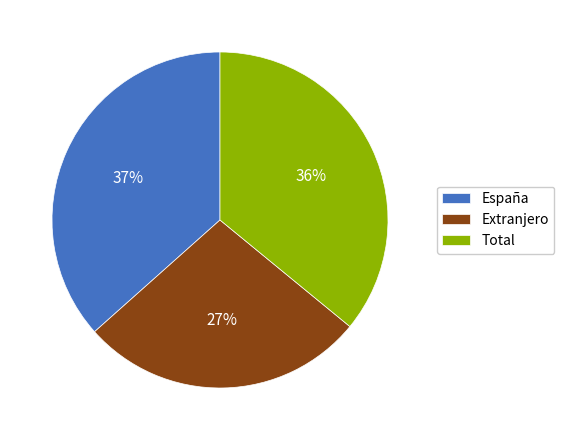

Does España represent more than half of the total?

No